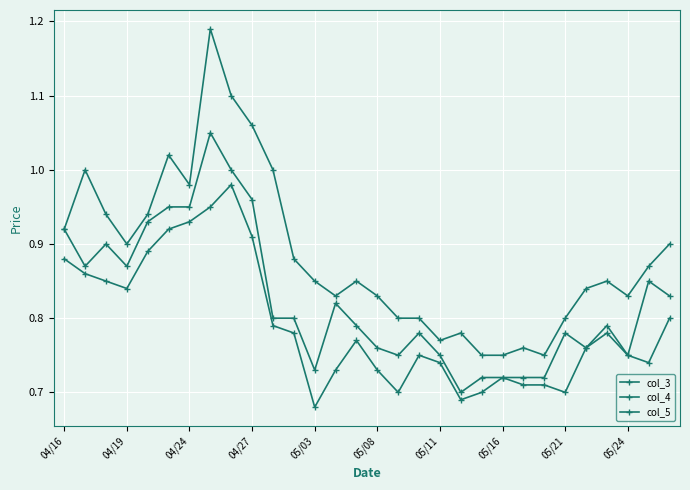

How many interior local valleys does the col_4 series have?

6